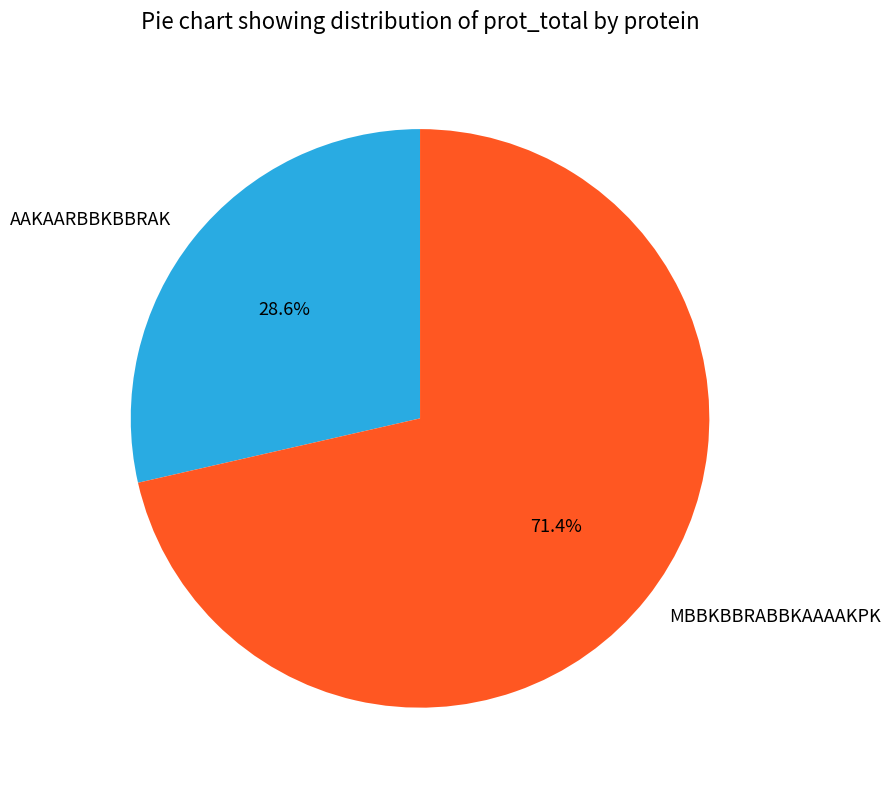

Which category has the smallest portion of the pie?

AAKAARBBKBBRAK